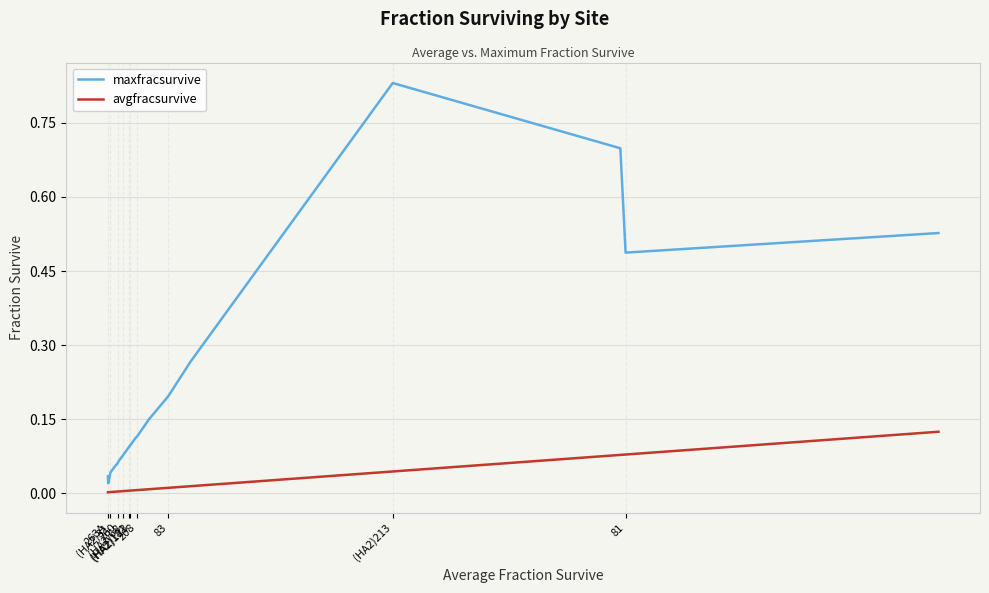

Which series has the largest total across all categories?

maxfracsurvive